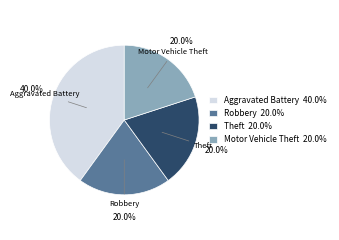

What is the ratio of the value at Theft to the value at Aggravated Battery?

0.5